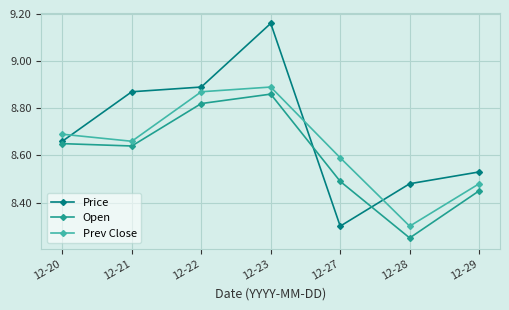

What is the minimum value for Price?

8.3